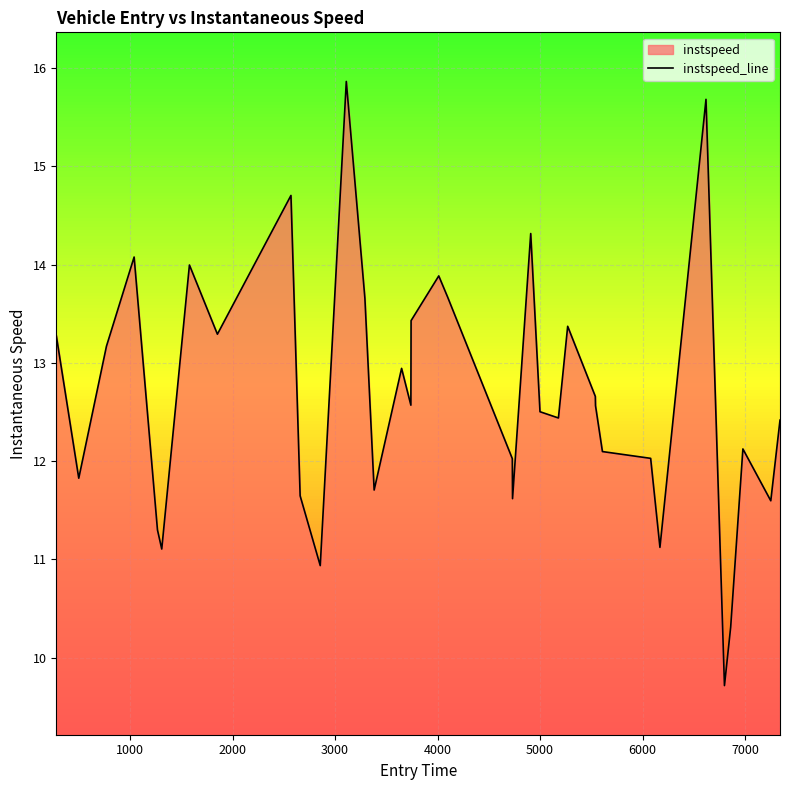

What is the smallest value displayed?

9.7